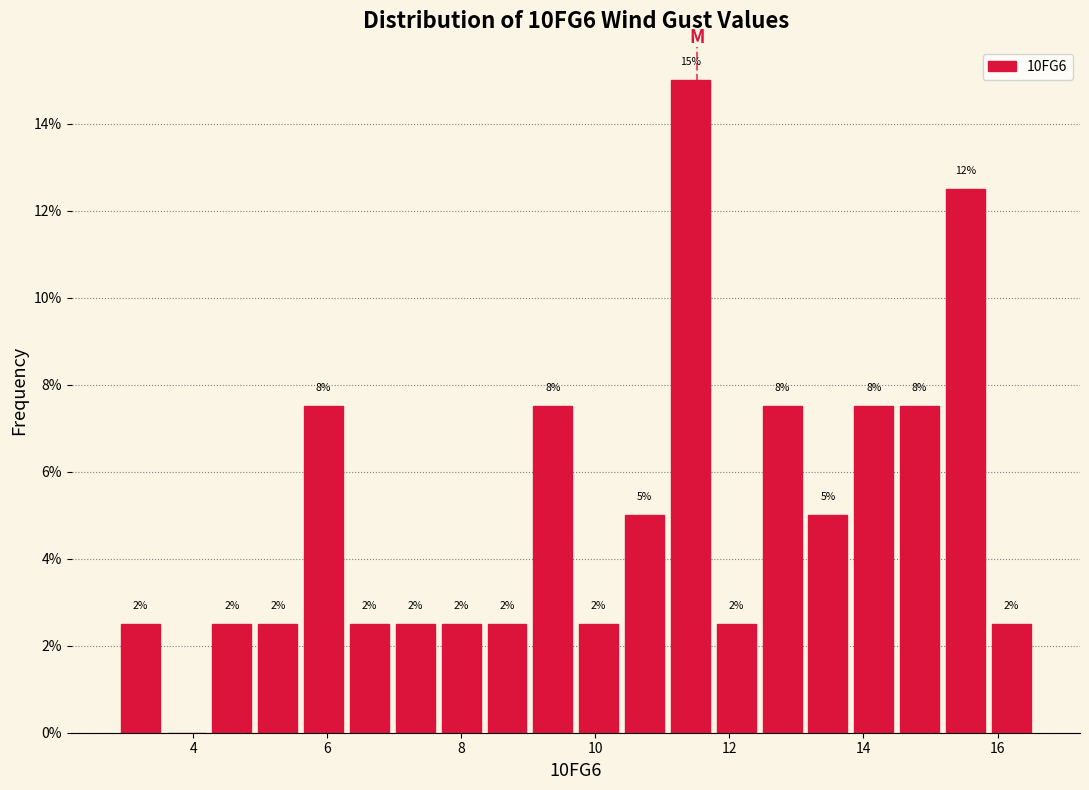

Read against the x-axis, roughly where is the centre of the tallest bar?

11.4